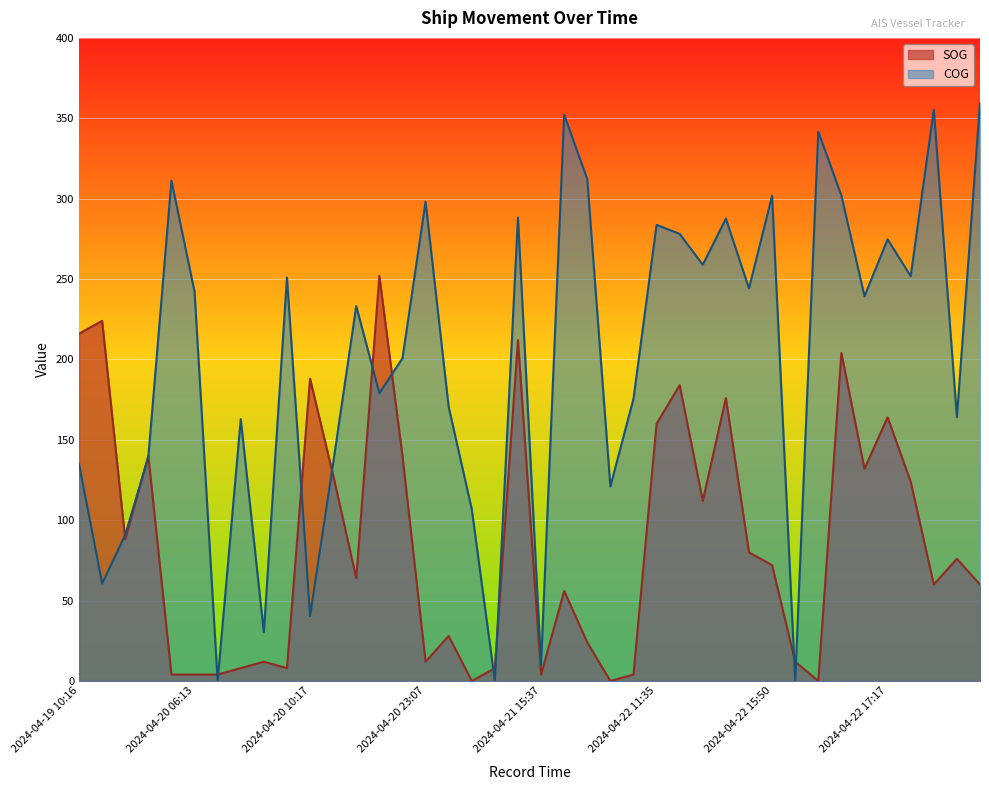

Reading right to left, list all the values displayed in this chart.

SOG: 2024-04-22 21:23=60.0	2024-04-22 20:56=76.0	2024-04-22 20:47=60.0	2024-04-22 17:26=124.0	2024-04-22 17:17=164.0	2024-04-22 17:14=132.0	2024-04-22 17:08=204.0	2024-04-22 17:02=0.0	2024-04-22 16:59=12.0	2024-04-22 15:50=72.0	2024-04-22 14:47=80.0	2024-04-22 11:53=176.0	2024-04-22 11:50=112.0	2024-04-22 11:44=184.0	2024-04-22 11:35=160.0	2024-04-22 10:08=4.0	2024-04-22 08:20=0.0	2024-04-21 22:17=24.0	2024-04-21 21:17=56.0	2024-04-21 15:37=4.0	2024-04-21 11:10=212.0	2024-04-21 09:17=8.0	2024-04-21 00:07=0.0	2024-04-20 23:31=28.0	2024-04-20 23:07=12.0	2024-04-20 21:55=140.0	2024-04-20 20:01=252.0	2024-04-20 14:17=64.0	2024-04-20 13:47=128.0	2024-04-20 10:17=188.0	2024-04-20 09:25=8.0	2024-04-20 08:25=12.0	2024-04-20 08:19=8.0	2024-04-20 07:49=4.0	2024-04-20 06:13=4.0	2024-04-20 01:13=4.0	2024-04-19 21:25=140.0	2024-04-19 20:52=88.0	2024-04-19 10:49=224.0	2024-04-19 10:16=216.0
COG: 2024-04-22 21:23=359.5	2024-04-22 20:56=164.1	2024-04-22 20:47=355.3	2024-04-22 17:26=251.8	2024-04-22 17:17=274.7	2024-04-22 17:14=239.3	2024-04-22 17:08=301.9	2024-04-22 17:02=341.7	2024-04-22 16:59=0.0	2024-04-22 15:50=301.8	2024-04-22 14:47=244.2	2024-04-22 11:53=287.6	2024-04-22 11:50=258.9	2024-04-22 11:44=278.1	2024-04-22 11:35=283.7	2024-04-22 10:08=175.5	2024-04-22 08:20=121.0	2024-04-21 22:17=312.1	2024-04-21 21:17=352.2	2024-04-21 15:37=10.1	2024-04-21 11:10=288.3	2024-04-21 09:17=0.0	2024-04-21 00:07=106.9	2024-04-20 23:31=170.5	2024-04-20 23:07=298.1	2024-04-20 21:55=200.7	2024-04-20 20:01=179.0	2024-04-20 14:17=233.2	2024-04-20 13:47=135.5	2024-04-20 10:17=40.4	2024-04-20 09:25=250.9	2024-04-20 08:25=30.3	2024-04-20 08:19=162.9	2024-04-20 07:49=0.0	2024-04-20 06:13=242.2	2024-04-20 01:13=311.2	2024-04-19 21:25=139.4	2024-04-19 20:52=90.9	2024-04-19 10:49=60.6	2024-04-19 10:16=134.9